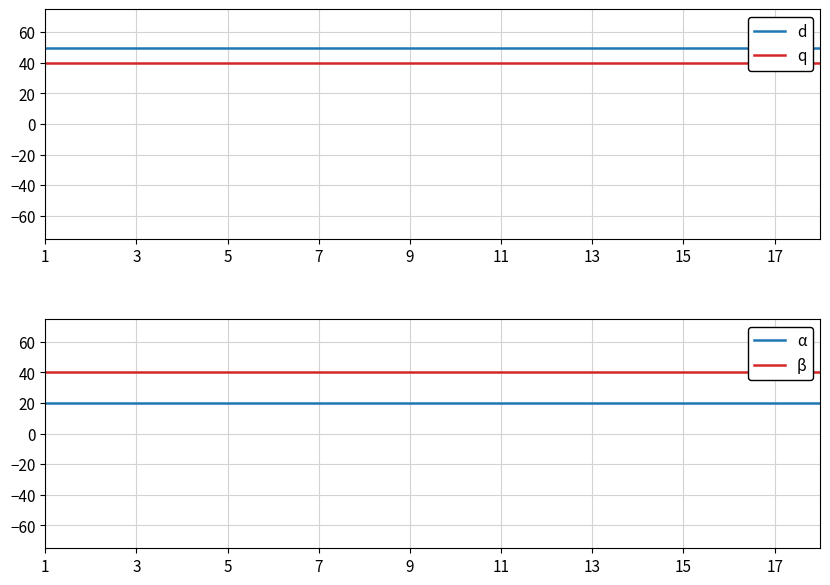

At which label does β reach its minimum?

1